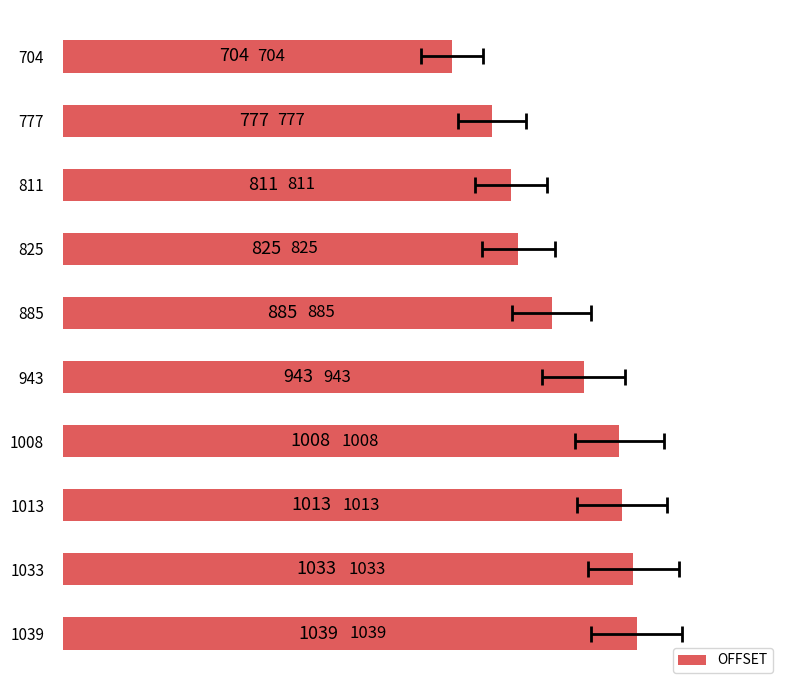

How many data points are above 943?

4